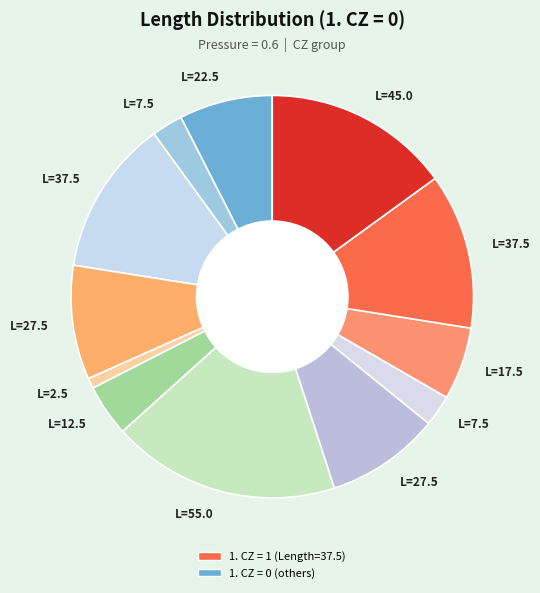

How many slices are in this pie chart?

12